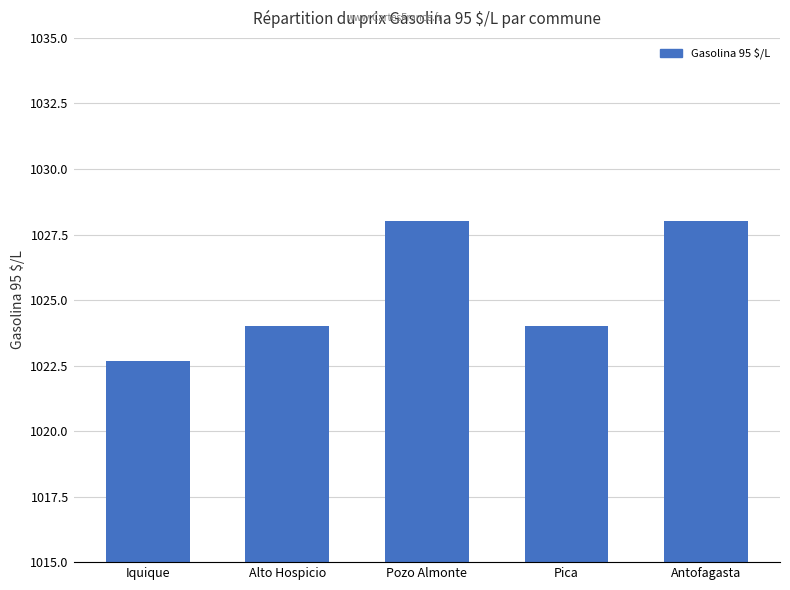

The value at Pozo Almonte is 690.6. True or false?

False